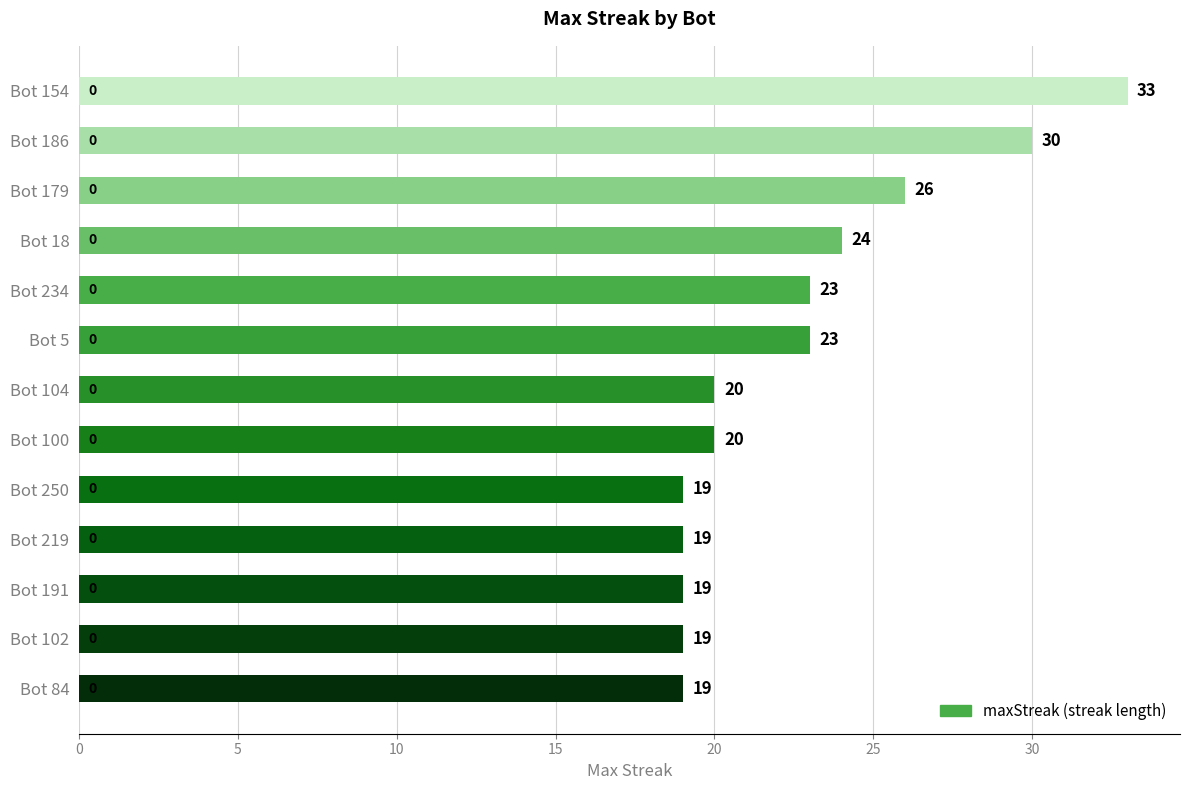

How many categories are shown in the chart?

13